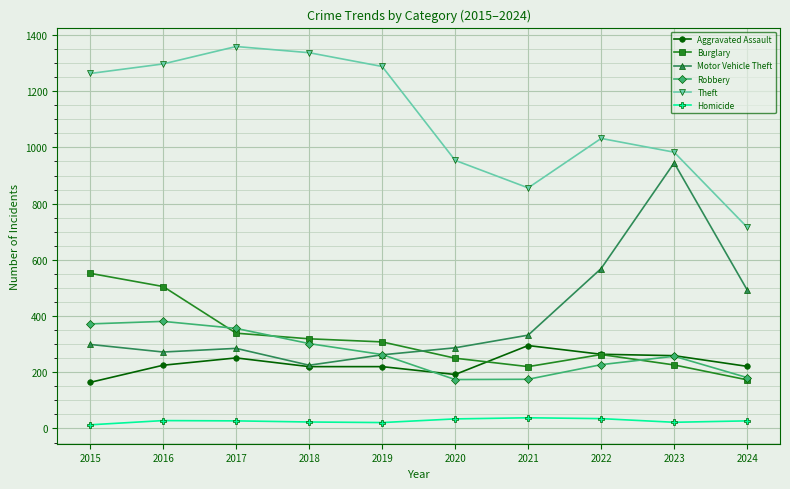

What is the value of the Burglary point at the 6th from the left?

250